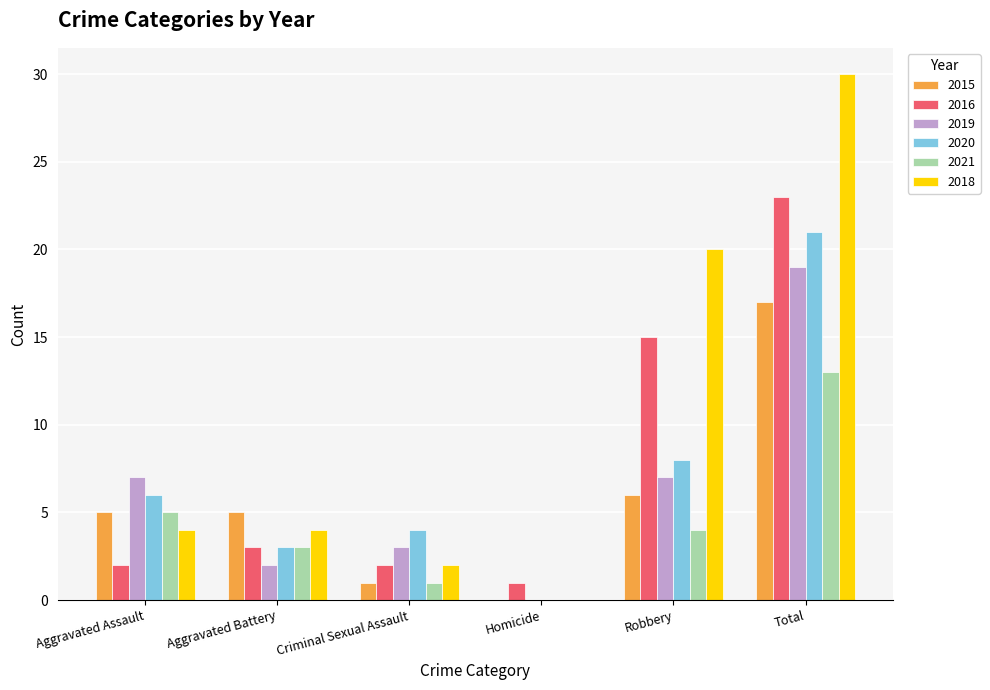

What is the average value of the 2018 series?

10